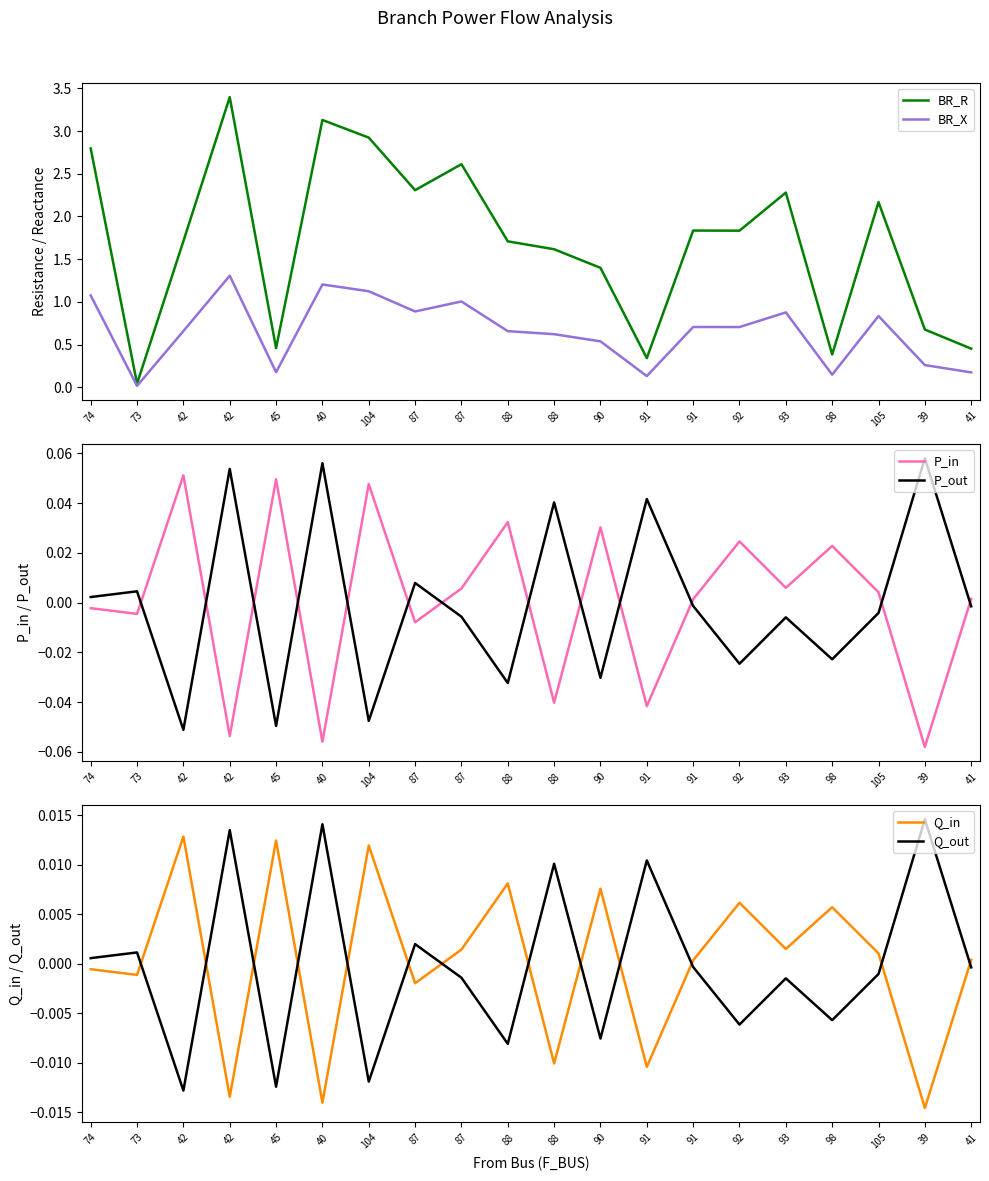

Reading right to left, transcribe all the data shown in this chart.

BR_R: 41=0.5	39=0.7	105=2.2	98=0.4	93=2.3	92=1.8	91=1.8	91=0.3	90=1.4	88=1.6	88=1.7	87=2.6	87=2.3	104=2.9	40=3.1	45=0.5	42=3.4	42=1.7	73=0.0	74=2.8
BR_X: 41=0.2	39=0.3	105=0.8	98=0.1	93=0.9	92=0.7	91=0.7	91=0.1	90=0.5	88=0.6	88=0.7	87=1.0	87=0.9	104=1.1	40=1.2	45=0.2	42=1.3	42=0.7	73=0.0	74=1.1
P_in: 41=0.0	39=-0.1	105=0.0	98=0.0	93=0.0	92=0.0	91=0.0	91=-0.0	90=0.0	88=-0.0	88=0.0	87=0.0	87=-0.0	104=0.0	40=-0.1	45=0.0	42=-0.1	42=0.1	73=-0.0	74=-0.0
P_out: 41=-0.0	39=0.1	105=-0.0	98=-0.0	93=-0.0	92=-0.0	91=-0.0	91=0.0	90=-0.0	88=0.0	88=-0.0	87=-0.0	87=0.0	104=-0.0	40=0.1	45=-0.0	42=0.1	42=-0.1	73=0.0	74=0.0
Q_in: 41=0.0	39=-0.0	105=0.0	98=0.0	93=0.0	92=0.0	91=0.0	91=-0.0	90=0.0	88=-0.0	88=0.0	87=0.0	87=-0.0	104=0.0	40=-0.0	45=0.0	42=-0.0	42=0.0	73=-0.0	74=-0.0
Q_out: 41=-0.0	39=0.0	105=-0.0	98=-0.0	93=-0.0	92=-0.0	91=-0.0	91=0.0	90=-0.0	88=0.0	88=-0.0	87=-0.0	87=0.0	104=-0.0	40=0.0	45=-0.0	42=0.0	42=-0.0	73=0.0	74=0.0